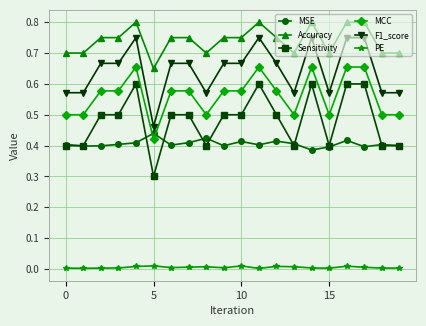

Does the chart have visible grid lines?

Yes